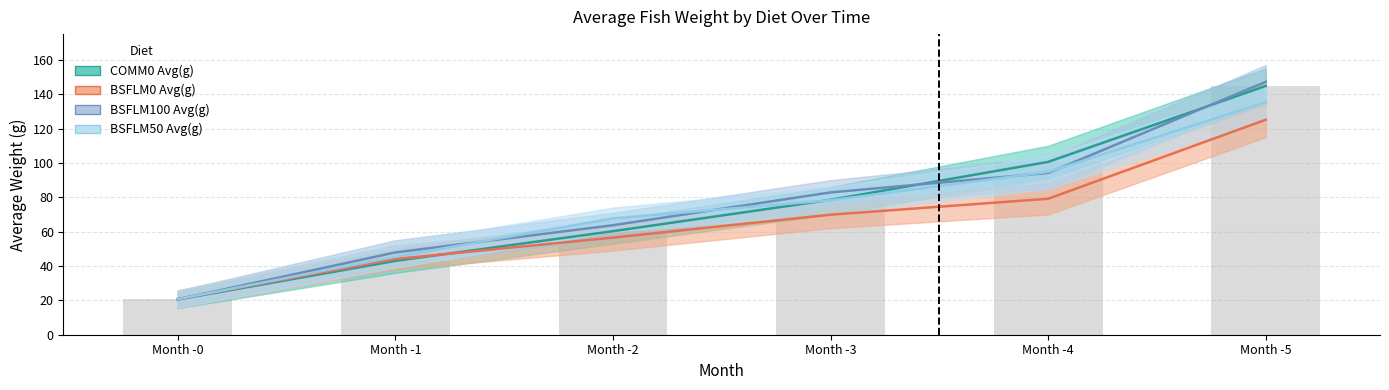

What is the highest value of the COMM0 Avg(g) series?

144.8